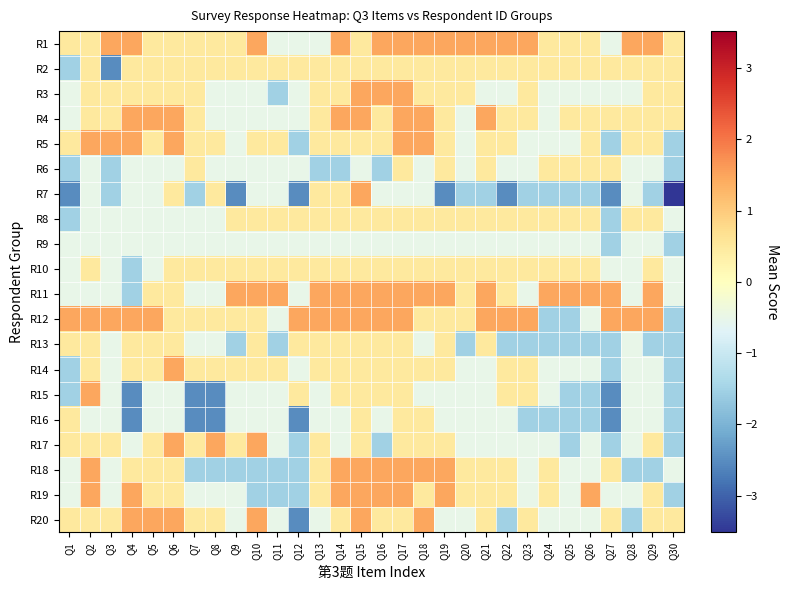

Reading right to left, extract all data points from this chart.

R1: Q30=0.5	Q29=1.5	Q28=1.5	Q27=-0.5	Q26=0.5	Q25=0.5	Q24=0.5	Q23=1.5	Q22=1.5	Q21=1.5	Q20=1.5	Q19=1.5	Q18=1.5	Q17=1.5	Q16=1.5	Q15=0.5	Q14=1.5	Q13=-0.5	Q12=-0.5	Q11=-0.5	Q10=1.5	Q9=0.5	Q8=0.5	Q7=0.5	Q6=0.5	Q5=0.5	Q4=1.5	Q3=1.5	Q2=0.5	Q1=0.5
R2: Q30=0.5	Q29=0.5	Q28=0.5	Q27=0.5	Q26=0.5	Q25=0.5	Q24=0.5	Q23=0.5	Q22=0.5	Q21=0.5	Q20=0.5	Q19=0.5	Q18=0.5	Q17=0.5	Q16=0.5	Q15=0.5	Q14=0.5	Q13=0.5	Q12=0.5	Q11=0.5	Q10=0.5	Q9=0.5	Q8=0.5	Q7=0.5	Q6=0.5	Q5=0.5	Q4=0.5	Q3=-2.5	Q2=0.5	Q1=-1.5
R3: Q30=0.5	Q29=0.5	Q28=-0.5	Q27=-0.5	Q26=-0.5	Q25=-0.5	Q24=-0.5	Q23=0.5	Q22=-0.5	Q21=-0.5	Q20=0.5	Q19=0.5	Q18=0.5	Q17=1.5	Q16=1.5	Q15=1.5	Q14=0.5	Q13=0.5	Q12=-0.5	Q11=-1.5	Q10=-0.5	Q9=-0.5	Q8=-0.5	Q7=0.5	Q6=0.5	Q5=0.5	Q4=0.5	Q3=0.5	Q2=0.5	Q1=-0.5
R4: Q30=0.5	Q29=0.5	Q28=0.5	Q27=0.5	Q26=0.5	Q25=0.5	Q24=-0.5	Q23=0.5	Q22=0.5	Q21=1.5	Q20=-0.5	Q19=0.5	Q18=1.5	Q17=1.5	Q16=0.5	Q15=1.5	Q14=1.5	Q13=0.5	Q12=-0.5	Q11=-0.5	Q10=-0.5	Q9=-0.5	Q8=-0.5	Q7=0.5	Q6=1.5	Q5=1.5	Q4=1.5	Q3=0.5	Q2=0.5	Q1=-0.5
R5: Q30=-1.5	Q29=0.5	Q28=0.5	Q27=-1.5	Q26=0.5	Q25=-0.5	Q24=-0.5	Q23=-0.5	Q22=0.5	Q21=0.5	Q20=-0.5	Q19=0.5	Q18=1.5	Q17=1.5	Q16=0.5	Q15=0.5	Q14=0.5	Q13=0.5	Q12=-1.5	Q11=0.5	Q10=0.5	Q9=-0.5	Q8=0.5	Q7=0.5	Q6=1.5	Q5=0.5	Q4=1.5	Q3=1.5	Q2=1.5	Q1=0.5
R6: Q30=-1.5	Q29=-0.5	Q28=-0.5	Q27=0.5	Q26=0.5	Q25=0.5	Q24=0.5	Q23=-0.5	Q22=-0.5	Q21=0.5	Q20=-0.5	Q19=0.5	Q18=-0.5	Q17=0.5	Q16=-1.5	Q15=-0.5	Q14=-1.5	Q13=-1.5	Q12=-0.5	Q11=-0.5	Q10=-0.5	Q9=-0.5	Q8=-0.5	Q7=0.5	Q6=-0.5	Q5=-0.5	Q4=-0.5	Q3=-1.5	Q2=-0.5	Q1=-1.5
R7: Q30=-3.5	Q29=-1.5	Q28=-0.5	Q27=-2.5	Q26=-1.5	Q25=-1.5	Q24=-1.5	Q23=-1.5	Q22=-2.5	Q21=-1.5	Q20=-1.5	Q19=-2.5	Q18=-0.5	Q17=-0.5	Q16=-0.5	Q15=1.5	Q14=0.5	Q13=0.5	Q12=-2.5	Q11=-0.5	Q10=-0.5	Q9=-2.5	Q8=0.5	Q7=-1.5	Q6=0.5	Q5=-0.5	Q4=-0.5	Q3=-1.5	Q2=-0.5	Q1=-2.5
R8: Q30=-0.5	Q29=0.5	Q28=0.5	Q27=-1.5	Q26=0.5	Q25=0.5	Q24=0.5	Q23=0.5	Q22=0.5	Q21=0.5	Q20=0.5	Q19=0.5	Q18=0.5	Q17=0.5	Q16=0.5	Q15=0.5	Q14=0.5	Q13=0.5	Q12=0.5	Q11=0.5	Q10=0.5	Q9=0.5	Q8=-0.5	Q7=-0.5	Q6=-0.5	Q5=-0.5	Q4=-0.5	Q3=-0.5	Q2=-0.5	Q1=-1.5
R9: Q30=-1.5	Q29=-0.5	Q28=-0.5	Q27=-1.5	Q26=-0.5	Q25=-0.5	Q24=-0.5	Q23=-0.5	Q22=-0.5	Q21=-0.5	Q20=-0.5	Q19=-0.5	Q18=-0.5	Q17=-0.5	Q16=-0.5	Q15=-0.5	Q14=-0.5	Q13=-0.5	Q12=-0.5	Q11=-0.5	Q10=-0.5	Q9=-0.5	Q8=-0.5	Q7=-0.5	Q6=-0.5	Q5=-0.5	Q4=-0.5	Q3=-0.5	Q2=-0.5	Q1=-0.5
R10: Q30=-0.5	Q29=0.5	Q28=-0.5	Q27=-0.5	Q26=0.5	Q25=0.5	Q24=0.5	Q23=0.5	Q22=0.5	Q21=0.5	Q20=0.5	Q19=0.5	Q18=0.5	Q17=0.5	Q16=0.5	Q15=0.5	Q14=0.5	Q13=0.5	Q12=0.5	Q11=0.5	Q10=0.5	Q9=0.5	Q8=0.5	Q7=0.5	Q6=0.5	Q5=-0.5	Q4=-1.5	Q3=-0.5	Q2=0.5	Q1=-0.5
R11: Q30=-0.5	Q29=1.5	Q28=-0.5	Q27=1.5	Q26=1.5	Q25=1.5	Q24=1.5	Q23=-0.5	Q22=0.5	Q21=1.5	Q20=0.5	Q19=1.5	Q18=1.5	Q17=1.5	Q16=1.5	Q15=1.5	Q14=1.5	Q13=1.5	Q12=-0.5	Q11=1.5	Q10=1.5	Q9=1.5	Q8=-0.5	Q7=-0.5	Q6=0.5	Q5=0.5	Q4=-1.5	Q3=-0.5	Q2=-0.5	Q1=-0.5
R12: Q30=-1.5	Q29=1.5	Q28=1.5	Q27=1.5	Q26=-0.5	Q25=-1.5	Q24=-1.5	Q23=1.5	Q22=1.5	Q21=1.5	Q20=0.5	Q19=0.5	Q18=0.5	Q17=1.5	Q16=1.5	Q15=1.5	Q14=1.5	Q13=1.5	Q12=1.5	Q11=-0.5	Q10=0.5	Q9=0.5	Q8=0.5	Q7=0.5	Q6=0.5	Q5=1.5	Q4=1.5	Q3=1.5	Q2=1.5	Q1=1.5
R13: Q30=-1.5	Q29=-1.5	Q28=-0.5	Q27=-1.5	Q26=-1.5	Q25=-1.5	Q24=-1.5	Q23=-1.5	Q22=-1.5	Q21=0.5	Q20=-1.5	Q19=0.5	Q18=-0.5	Q17=0.5	Q16=0.5	Q15=0.5	Q14=0.5	Q13=0.5	Q12=0.5	Q11=-1.5	Q10=0.5	Q9=-1.5	Q8=-0.5	Q7=-0.5	Q6=0.5	Q5=0.5	Q4=0.5	Q3=-0.5	Q2=0.5	Q1=0.5
R14: Q30=-1.5	Q29=-0.5	Q28=-0.5	Q27=-1.5	Q26=-0.5	Q25=-0.5	Q24=-0.5	Q23=0.5	Q22=0.5	Q21=-0.5	Q20=-0.5	Q19=0.5	Q18=0.5	Q17=0.5	Q16=0.5	Q15=0.5	Q14=0.5	Q13=0.5	Q12=-0.5	Q11=0.5	Q10=0.5	Q9=0.5	Q8=0.5	Q7=0.5	Q6=1.5	Q5=0.5	Q4=0.5	Q3=-0.5	Q2=0.5	Q1=-1.5
R15: Q30=-1.5	Q29=-0.5	Q28=-0.5	Q27=-2.5	Q26=-1.5	Q25=-1.5	Q24=-0.5	Q23=0.5	Q22=0.5	Q21=-0.5	Q20=-0.5	Q19=-0.5	Q18=-0.5	Q17=0.5	Q16=0.5	Q15=0.5	Q14=0.5	Q13=-0.5	Q12=0.5	Q11=-0.5	Q10=-0.5	Q9=-0.5	Q8=-2.5	Q7=-2.5	Q6=-0.5	Q5=-0.5	Q4=-2.5	Q3=-0.5	Q2=1.5	Q1=-1.5
R16: Q30=-1.5	Q29=-0.5	Q28=-0.5	Q27=-2.5	Q26=-1.5	Q25=-1.5	Q24=-1.5	Q23=-1.5	Q22=-0.5	Q21=-0.5	Q20=-0.5	Q19=-0.5	Q18=0.5	Q17=0.5	Q16=-0.5	Q15=0.5	Q14=-0.5	Q13=-0.5	Q12=-2.5	Q11=-0.5	Q10=-0.5	Q9=-0.5	Q8=-2.5	Q7=-2.5	Q6=-0.5	Q5=-0.5	Q4=-2.5	Q3=-0.5	Q2=-0.5	Q1=0.5
R17: Q30=-1.5	Q29=0.5	Q28=-0.5	Q27=-1.5	Q26=-0.5	Q25=-1.5	Q24=-0.5	Q23=-0.5	Q22=-0.5	Q21=-0.5	Q20=-0.5	Q19=0.5	Q18=0.5	Q17=0.5	Q16=-1.5	Q15=0.5	Q14=-0.5	Q13=0.5	Q12=-1.5	Q11=-0.5	Q10=1.5	Q9=0.5	Q8=1.5	Q7=0.5	Q6=1.5	Q5=0.5	Q4=-0.5	Q3=0.5	Q2=0.5	Q1=0.5
R18: Q30=-0.5	Q29=-1.5	Q28=-1.5	Q27=0.5	Q26=-0.5	Q25=-0.5	Q24=0.5	Q23=-0.5	Q22=0.5	Q21=0.5	Q20=0.5	Q19=1.5	Q18=1.5	Q17=1.5	Q16=1.5	Q15=1.5	Q14=1.5	Q13=0.5	Q12=-1.5	Q11=-1.5	Q10=-1.5	Q9=-1.5	Q8=-1.5	Q7=-1.5	Q6=0.5	Q5=0.5	Q4=0.5	Q3=-0.5	Q2=1.5	Q1=-0.5
R19: Q30=-1.5	Q29=0.5	Q28=-0.5	Q27=-0.5	Q26=1.5	Q25=-0.5	Q24=0.5	Q23=-0.5	Q22=0.5	Q21=0.5	Q20=0.5	Q19=1.5	Q18=0.5	Q17=1.5	Q16=1.5	Q15=1.5	Q14=1.5	Q13=0.5	Q12=-1.5	Q11=-1.5	Q10=-1.5	Q9=-0.5	Q8=-0.5	Q7=-0.5	Q6=0.5	Q5=0.5	Q4=1.5	Q3=-0.5	Q2=1.5	Q1=-0.5
R20: Q30=0.5	Q29=0.5	Q28=-1.5	Q27=0.5	Q26=-0.5	Q25=-0.5	Q24=-0.5	Q23=0.5	Q22=-1.5	Q21=0.5	Q20=-0.5	Q19=-0.5	Q18=1.5	Q17=0.5	Q16=0.5	Q15=1.5	Q14=0.5	Q13=-0.5	Q12=-2.5	Q11=-0.5	Q10=1.5	Q9=-0.5	Q8=0.5	Q7=0.5	Q6=1.5	Q5=1.5	Q4=1.5	Q3=0.5	Q2=0.5	Q1=0.5